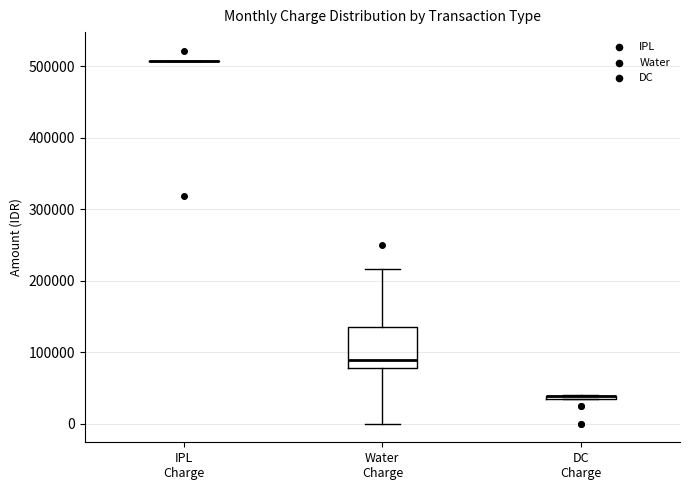

Where is the lower edge of the box for DC Charge on the y-axis? The values are not printed on the chart, so give them approximately, as read against the axis.

30000